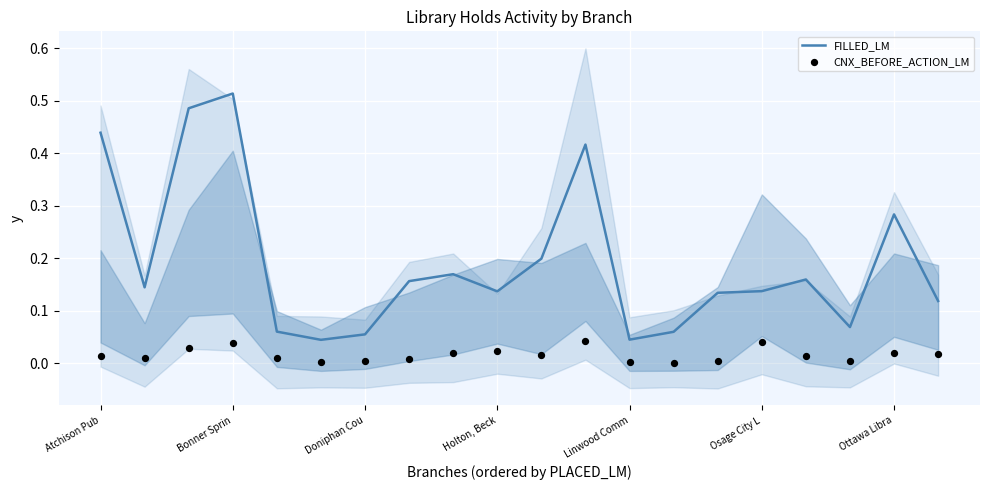

The FILLED_LM series shows 0.1 at Linwood Comm. True or false?

False